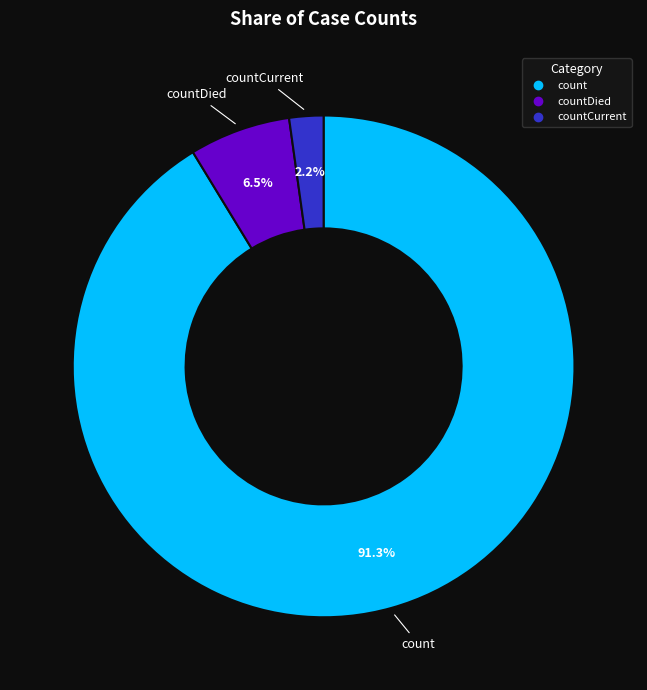

Does any single category account for the majority?

Yes